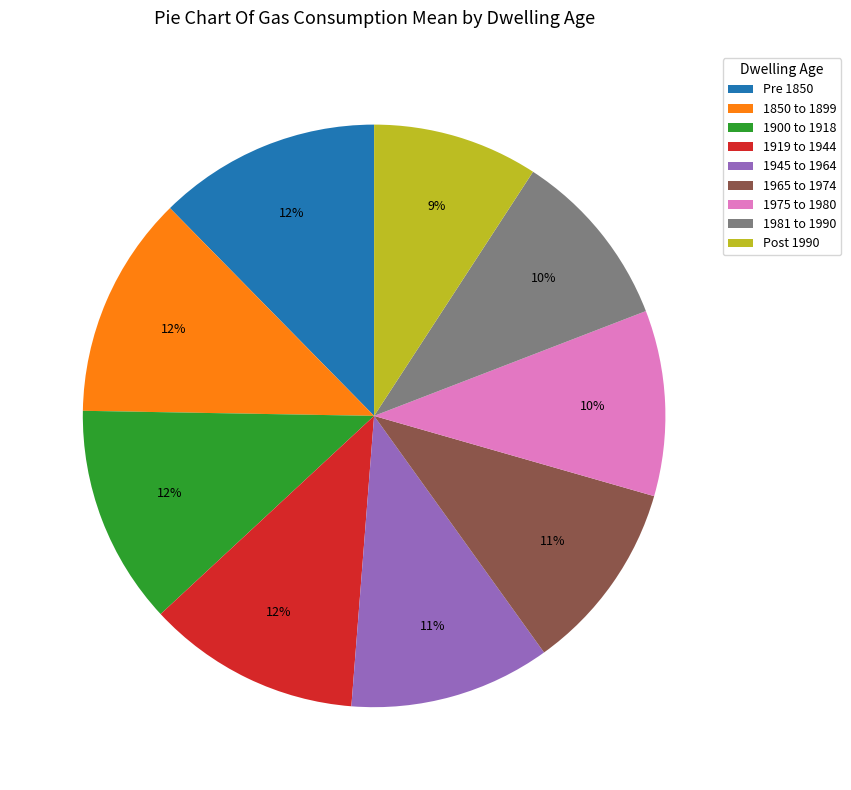

To the nearest percent, what percentage of the pie is 1919 to 1944?

12%